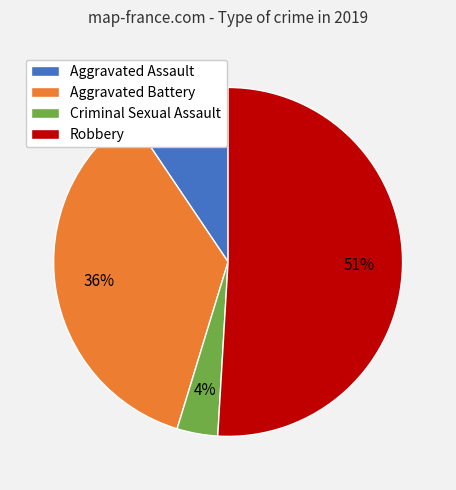

Count the number of slices in the pie.

4